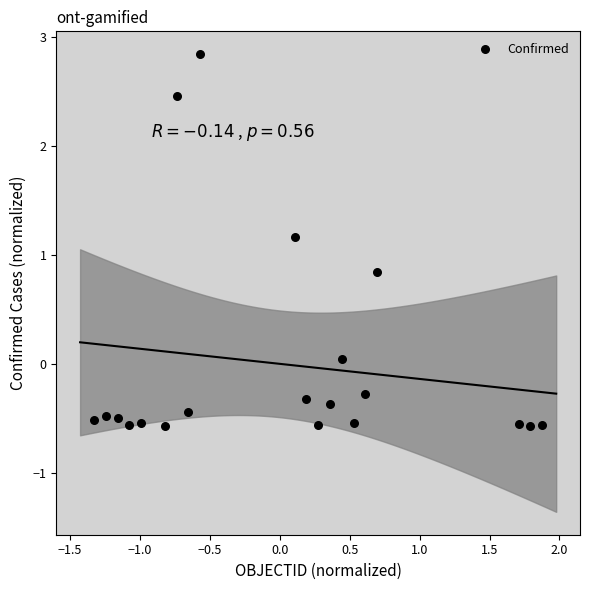

What is the range of Y values (max minus min)?

3.4